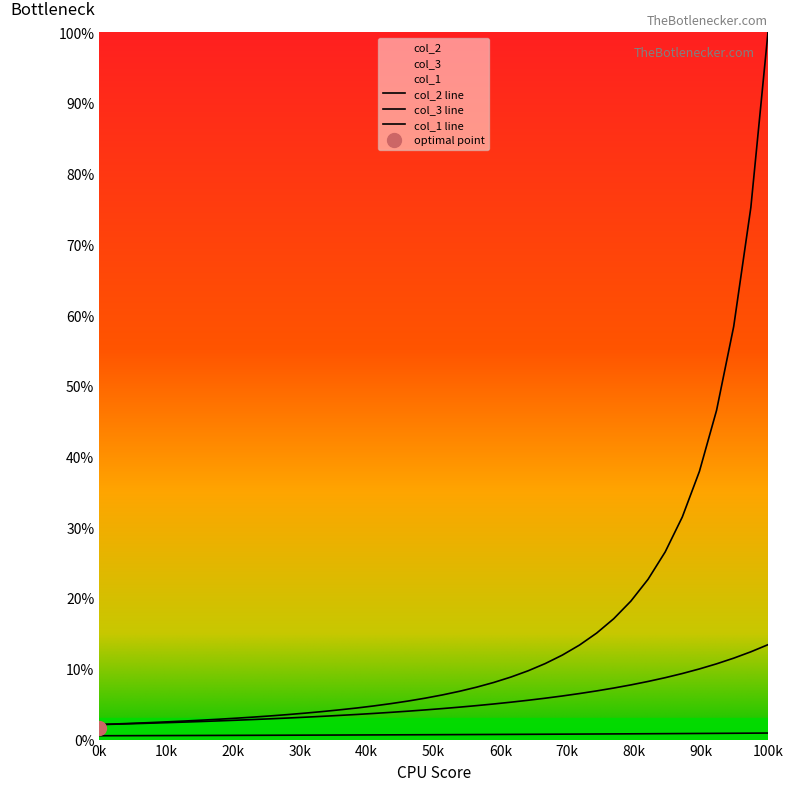

What is the average value of the col_1 series?

5.4